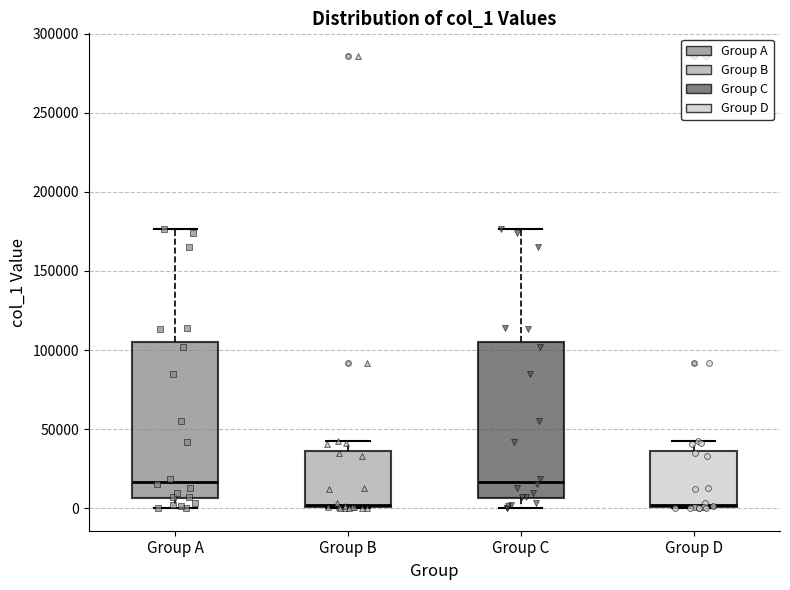

Reading left to right, read every box against the y-axis: the position of its median line, the range the box covers, and the ends of its whiskers. The values are not printed on the chart, so give them approximately, as read against the axis.

Group A: median 15000, box 5000 to 105000, whiskers 0 to 175000
Group B: median 0 (just above the box's lower edge), box 0 to 35000, whiskers 0 to 40000
Group C: median 15000, box 5000 to 105000, whiskers 0 to 175000
Group D: median 0 (just above the box's lower edge), box 0 to 35000, whiskers 0 to 40000